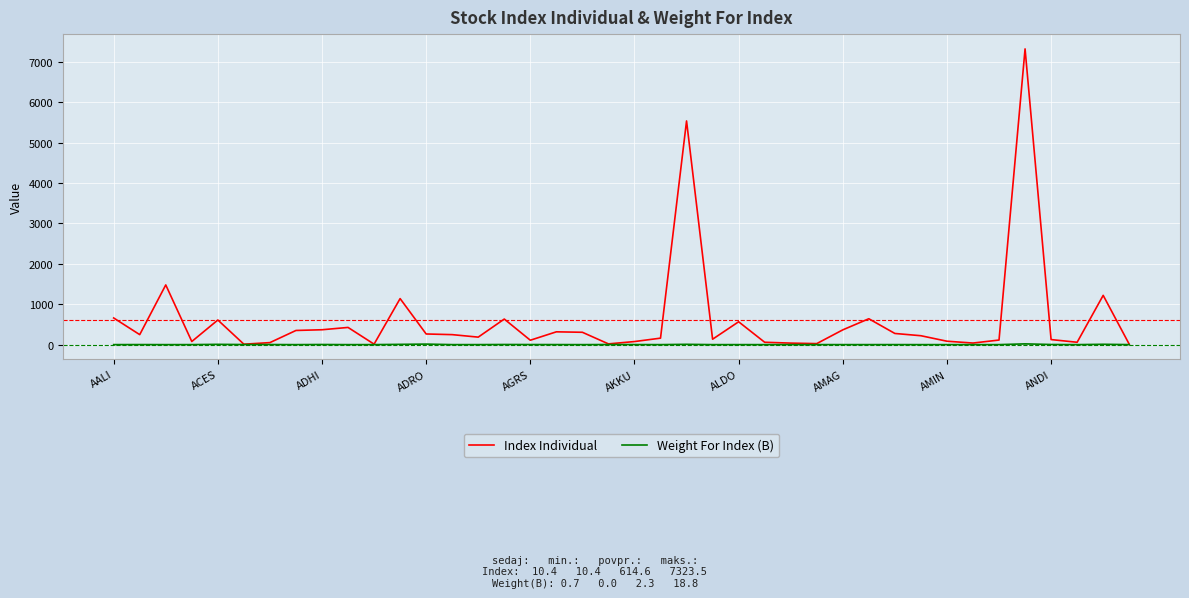

What is the greatest value displayed?

7323.5